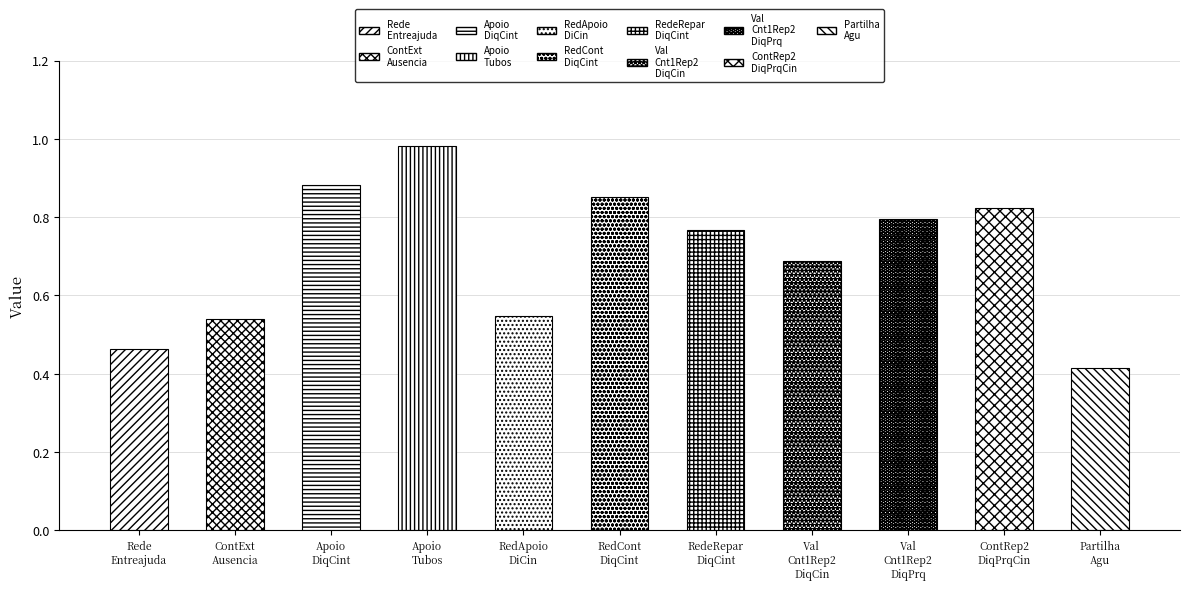

Which category has the highest value across all series?

OutDeg_Var.Dep_ApoioSpecTubos